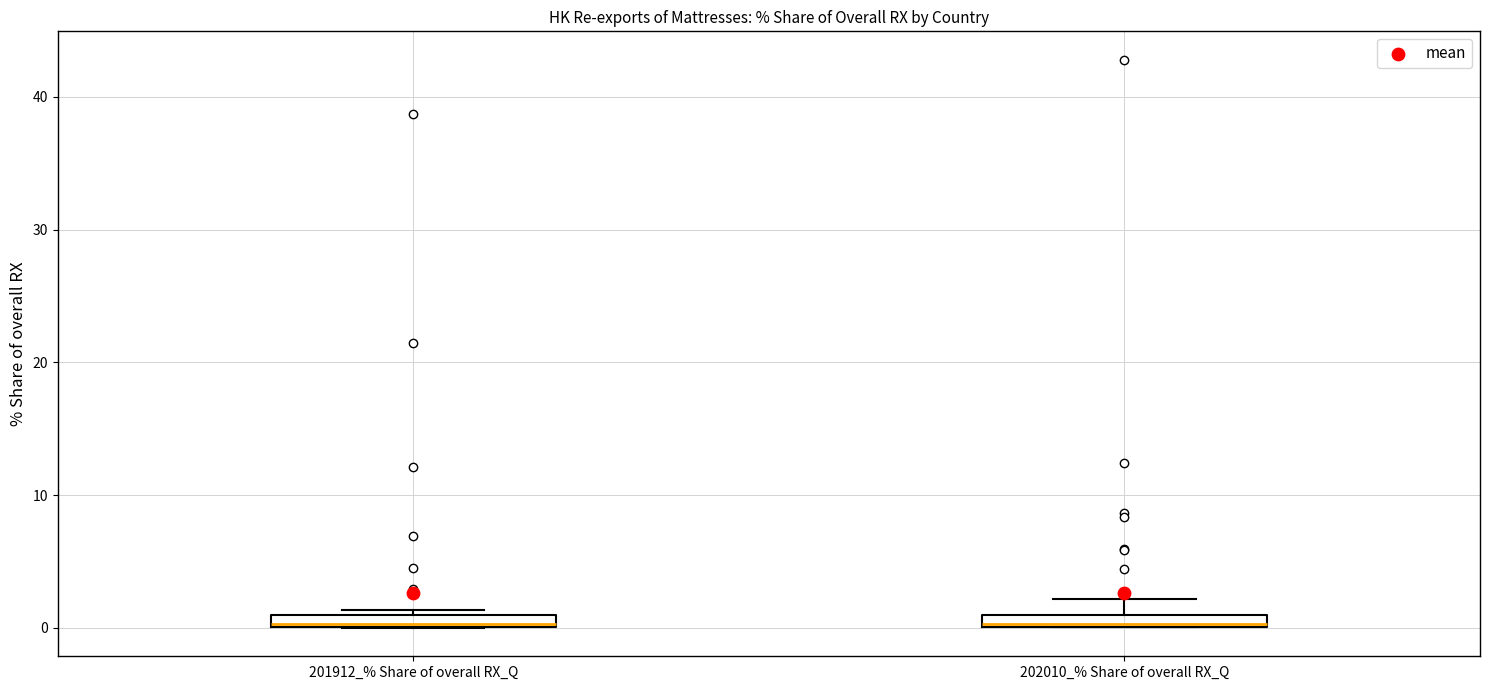

Where is the lower edge of the box for 202010_% Share of overall RX_Q on the y-axis? The values are not printed on the chart, so give them approximately, as read against the axis.

0